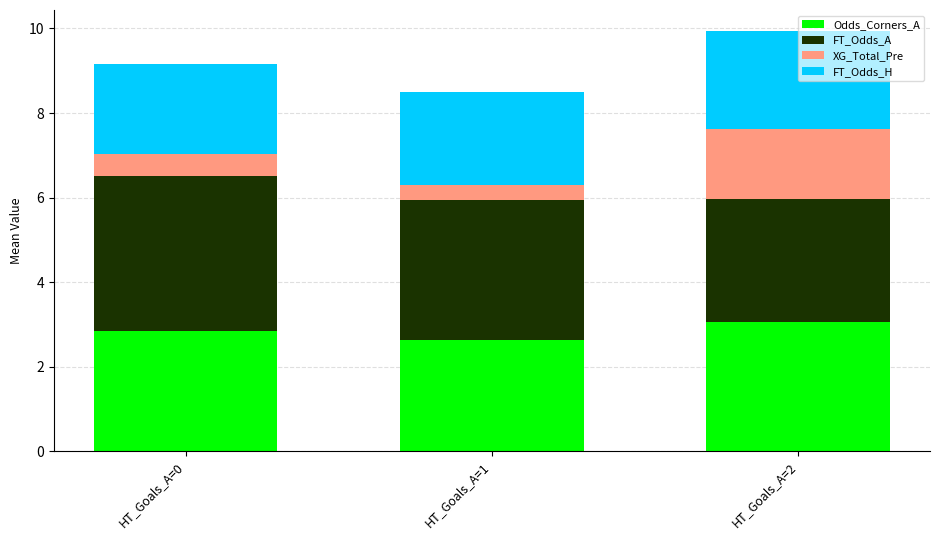

True or false: Odds_Corners_A has a value of 3.1 at HT_Goals_A=2.

True